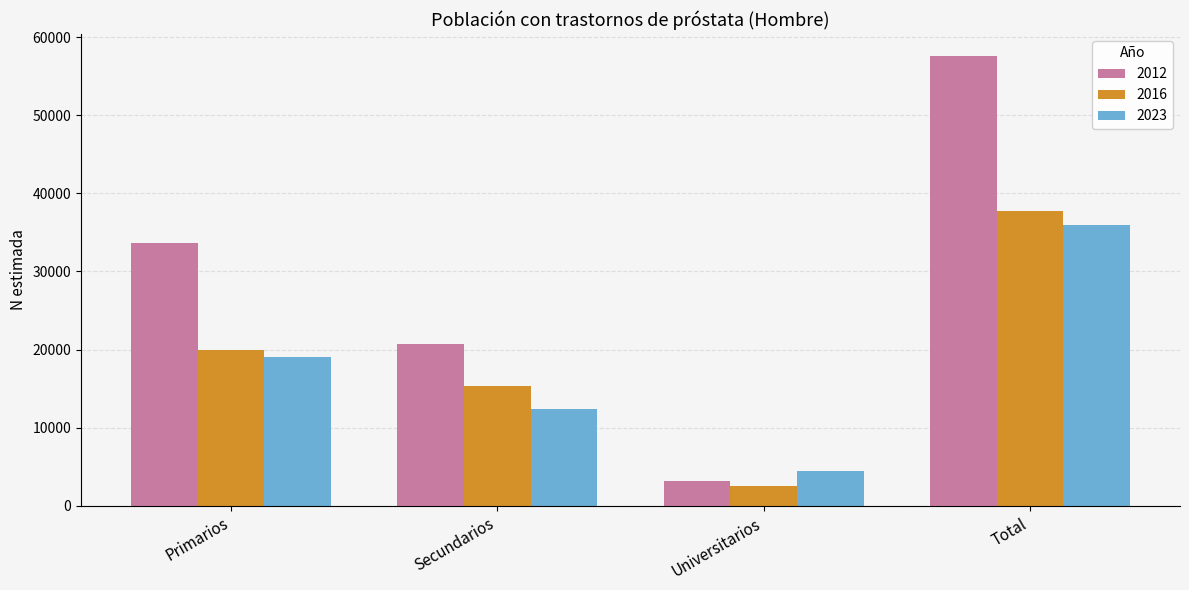

What is the sum of the 2023 values at Total and Secundarios?

48343